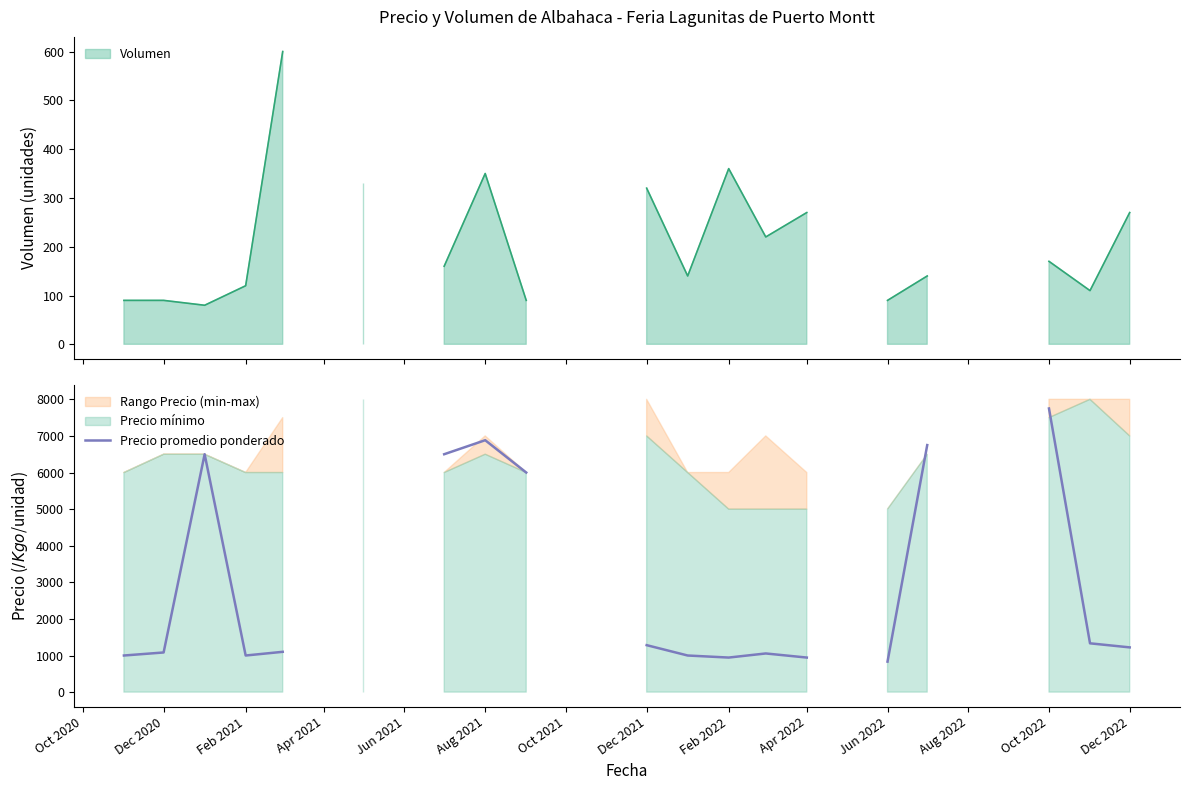

Count the number of categories in the chart.

26